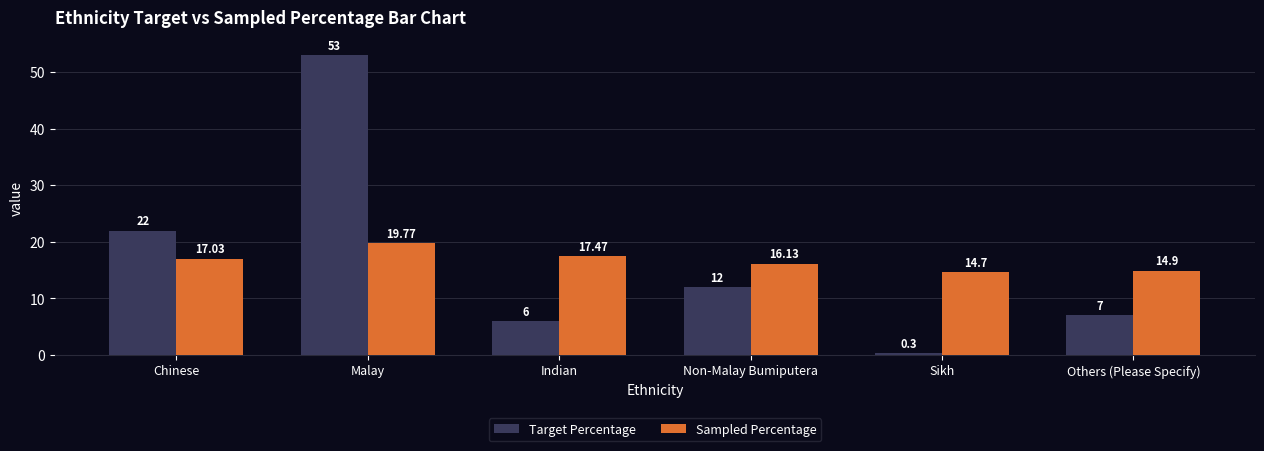

What is the difference between the Sampled Percentage values at Indian and Sikh?

2.8